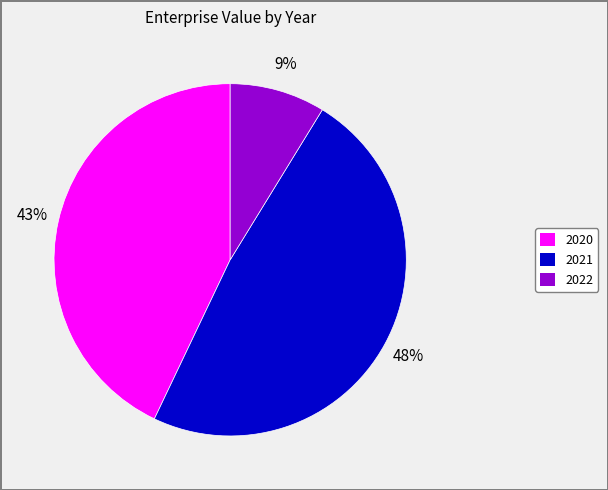

What is the smallest slice in the pie chart?

2022